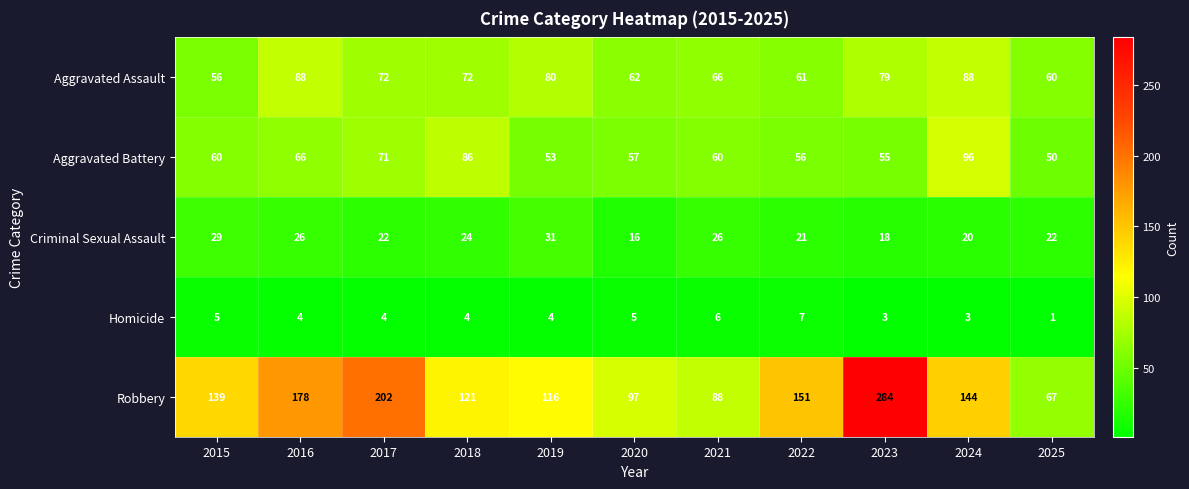

Between 2015 and 2019, which series saw the biggest shift?

Aggravated Assault